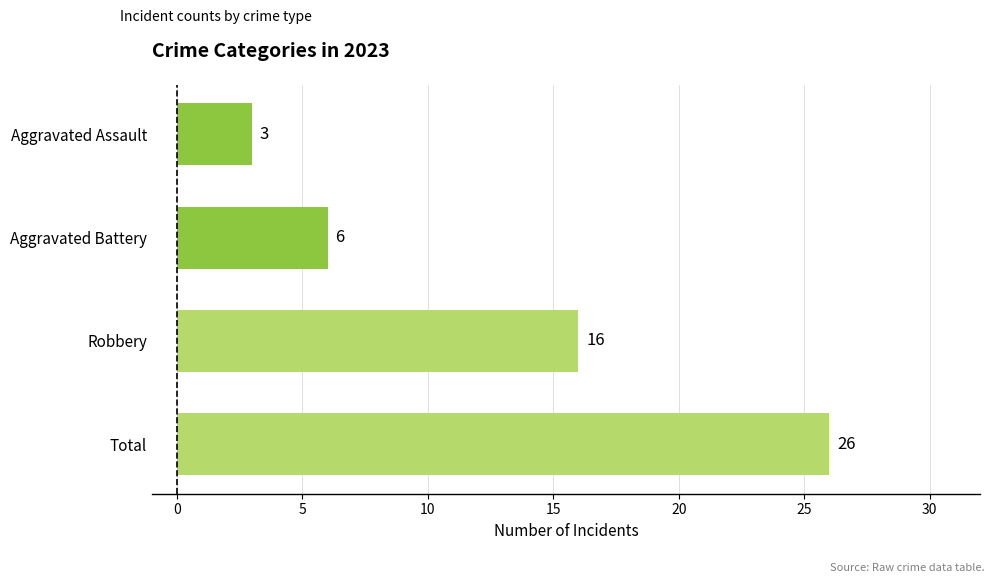

At which label is the value closest to 14?

Robbery